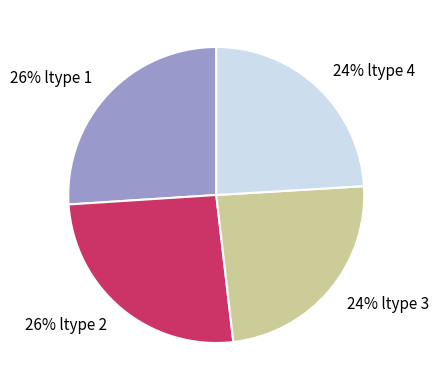

Approximately how many times larger is the value at 26% ltype 2 compared to 26% ltype 1?

1.0